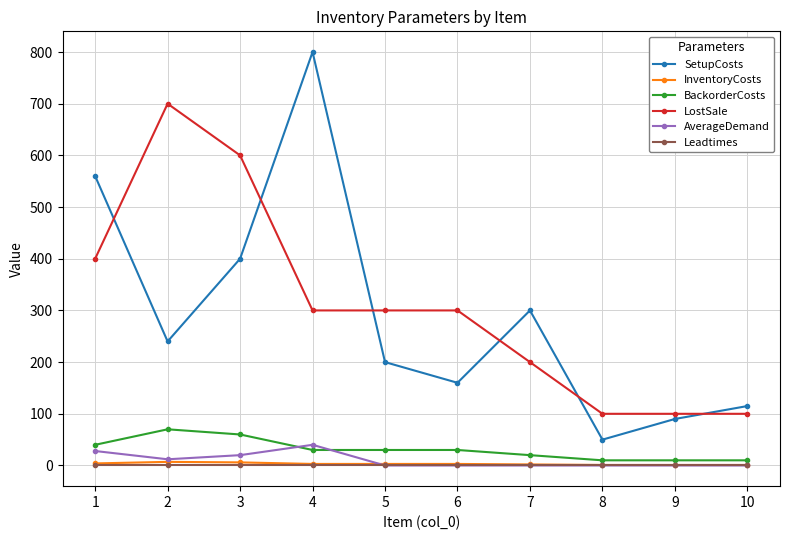

What is the greatest value displayed?

800